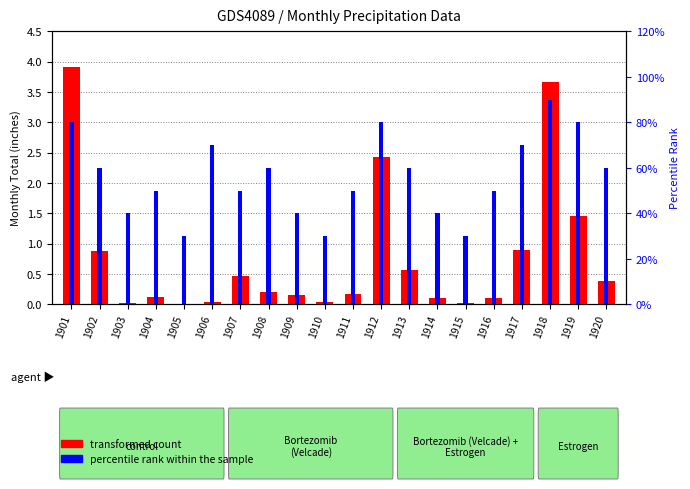

What is the total value across all series at 1916?

0.6